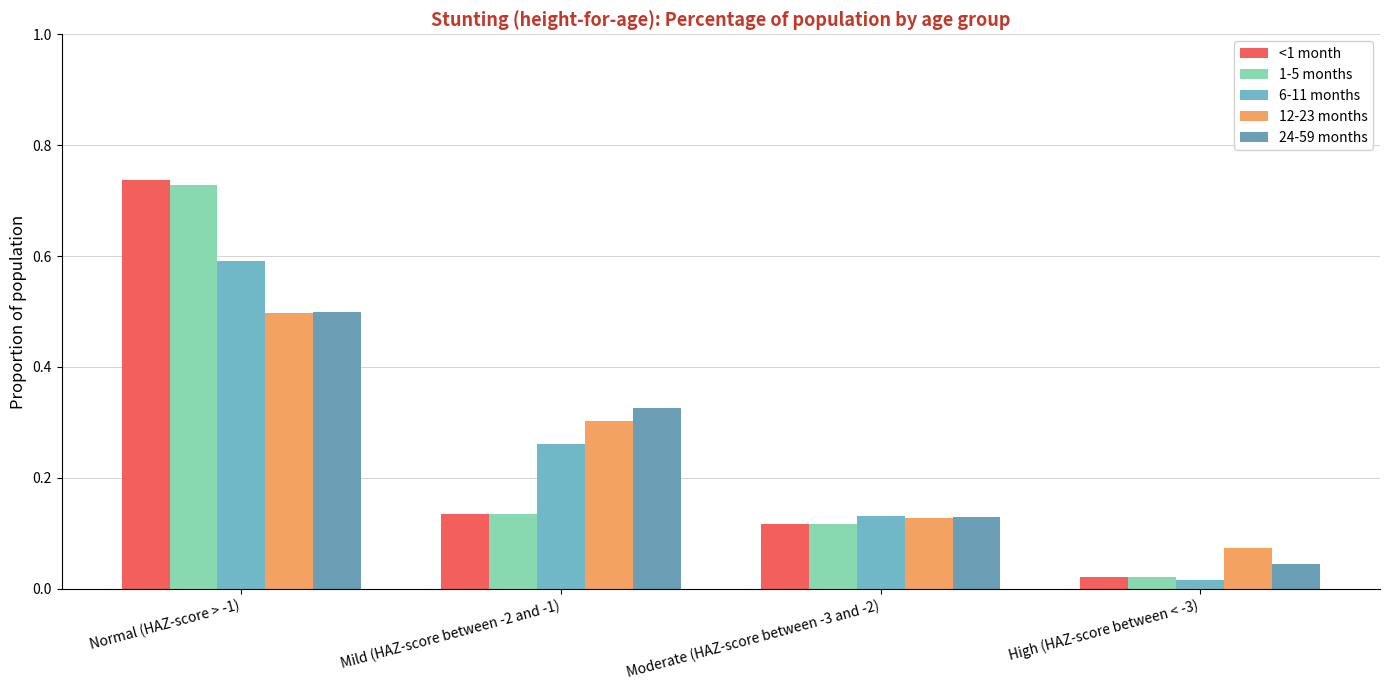

How many bars are there in total?

20